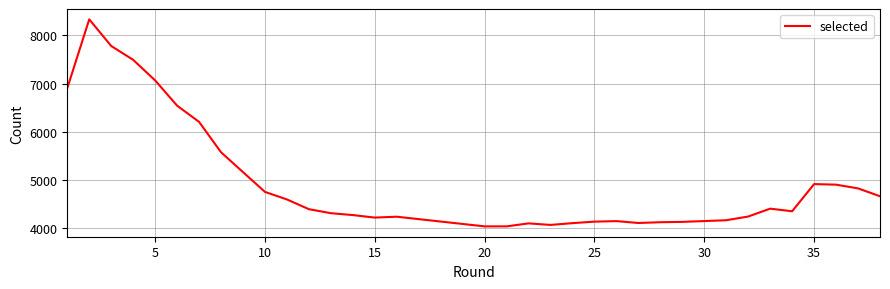

What is the sum of the values at 5 and 31?

12738